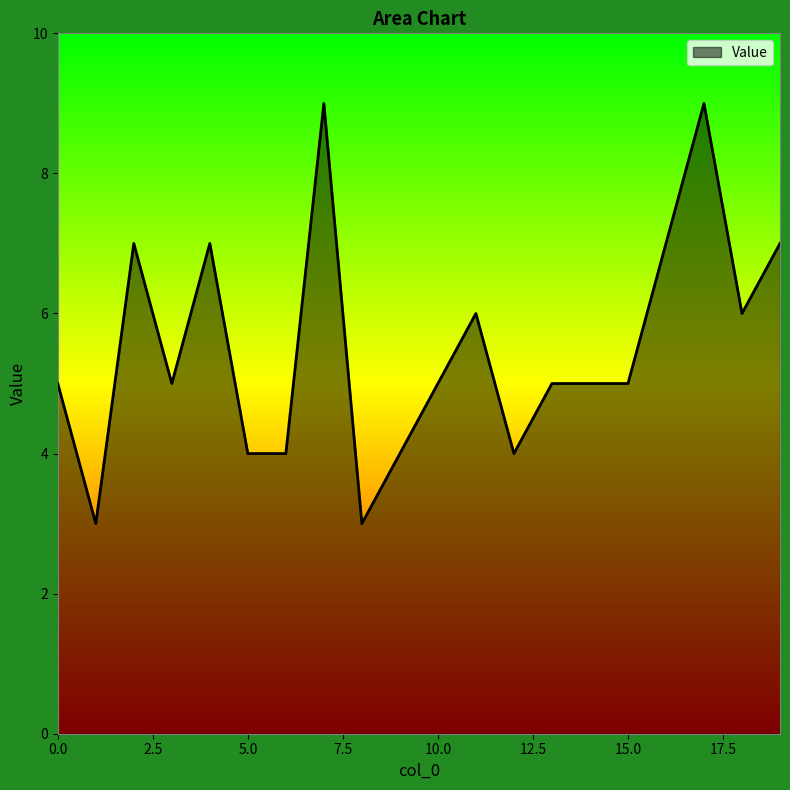

How many lines are shown in the chart?

1